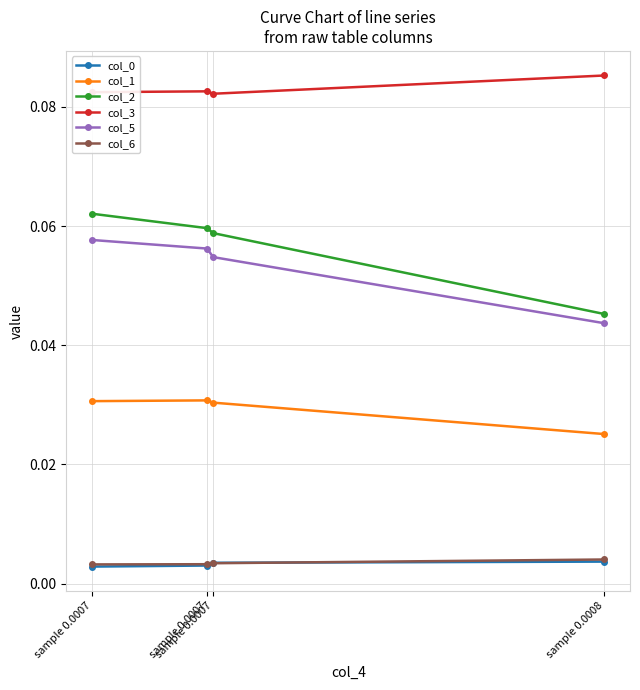

Does the chart display data point markers on the line(s)?

Yes